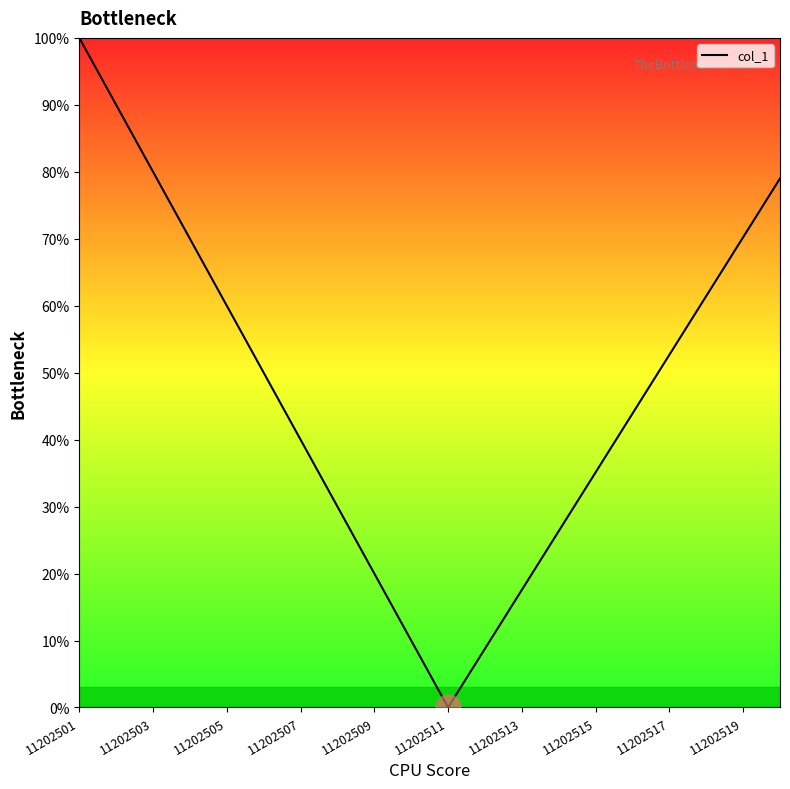

Which label corresponds to the smallest value in the chart?

11202511